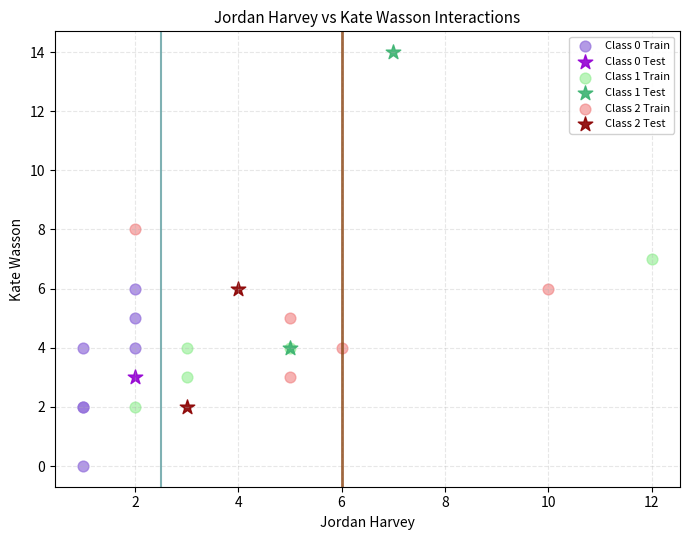

Which series contains the lowest Y value?

Class 0 Train